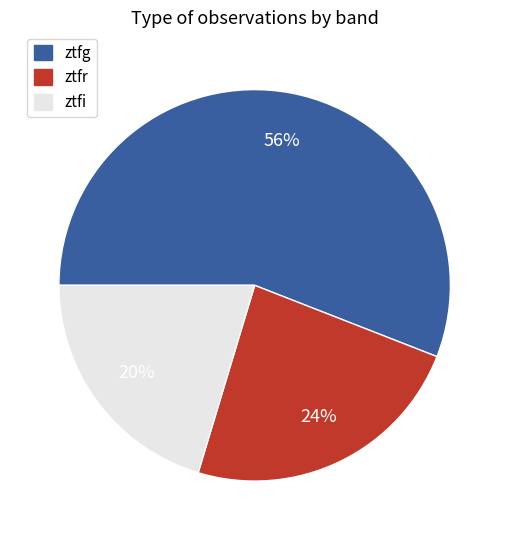

Which category has the smallest portion of the pie?

ztfi